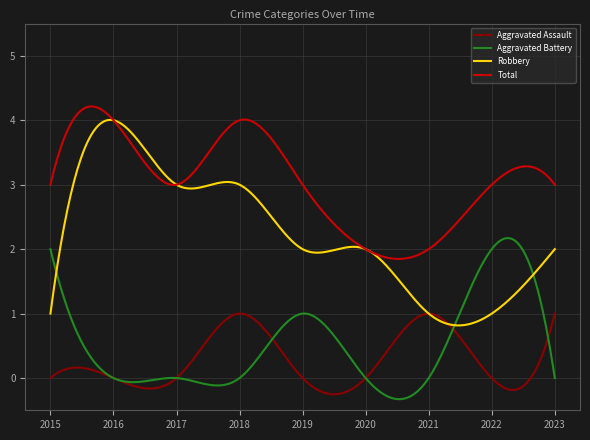

List the series in order of their peak value, lowest first.

Aggravated Assault, Aggravated Battery, Robbery, Total